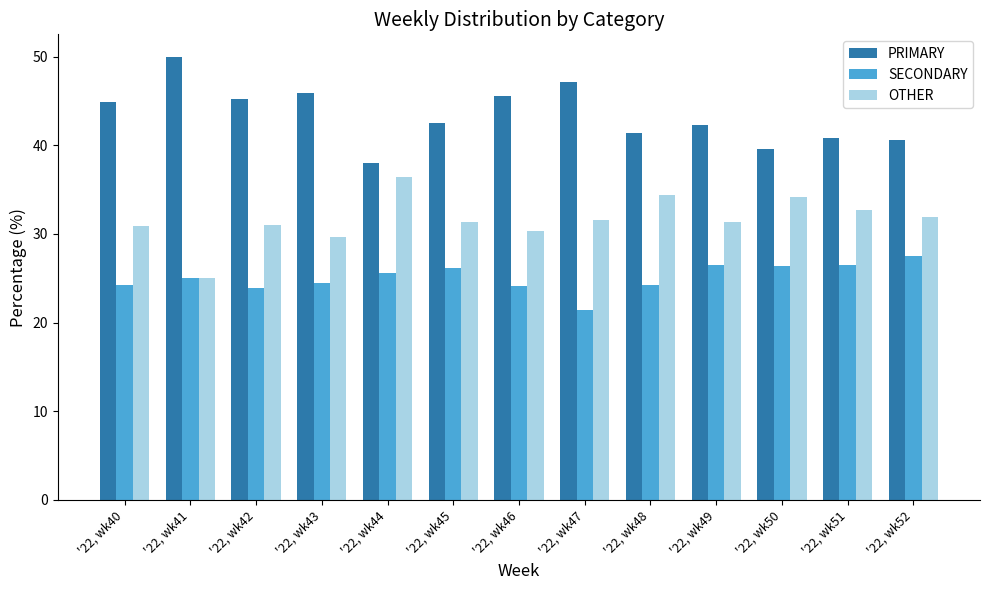

Is the value of SECONDARY at '22, wk41 greater than the value of OTHER at '22, wk49?

No